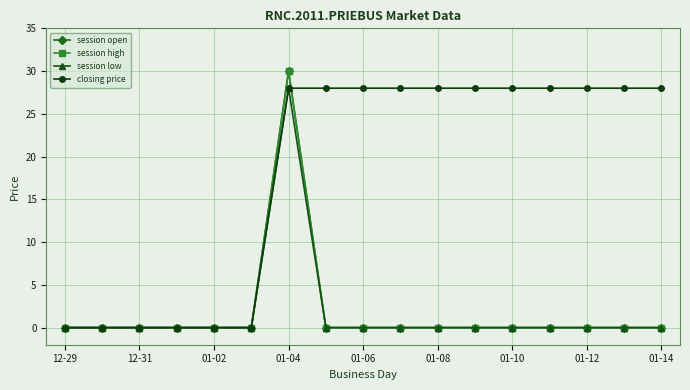

Is this an area chart (filled region under the line)?

No